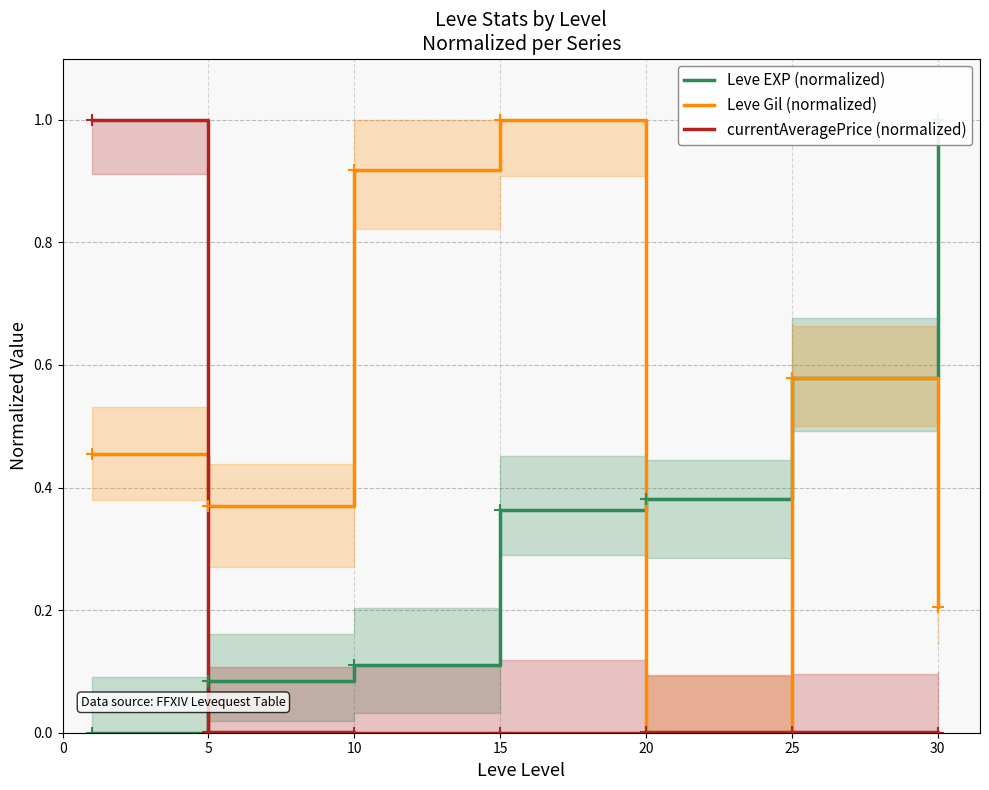

Is it true that currentAveragePrice (normalized) equals 0.0 at 15?

True